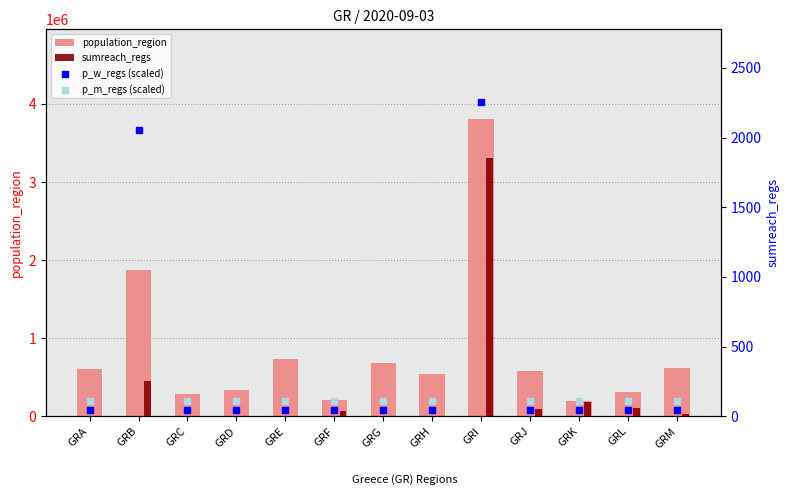

What are all the series names shown in the legend?

population_region, p_w_regs (scaled), p_m_regs (scaled), sumreach_regs